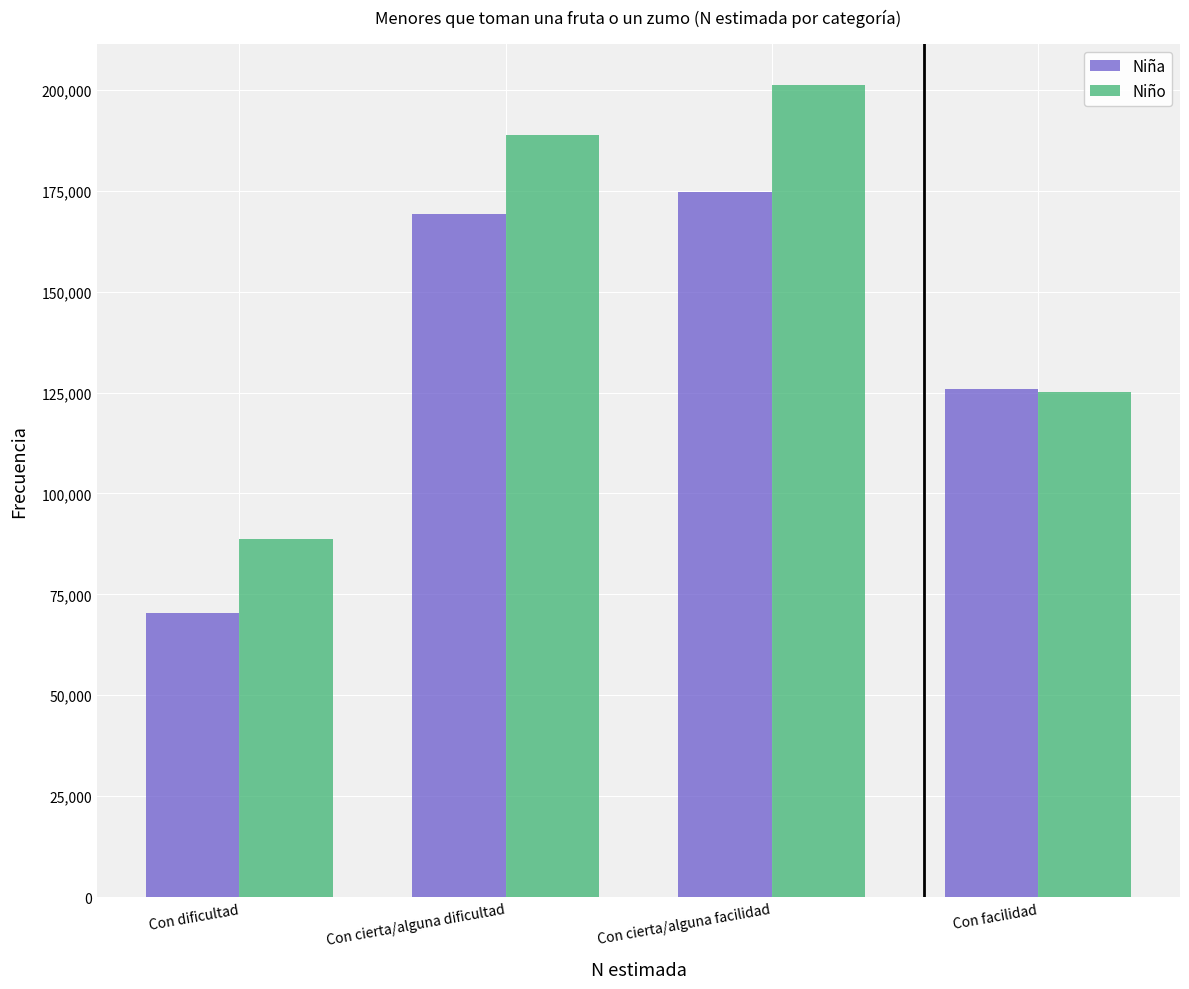

Reading left to right, list all the values displayed in this chart.

Niña: Con dificultad=70494	Con cierta/alguna dificultad=169219	Con cierta/alguna facilidad=174795	Con facilidad=125787
Niño: Con dificultad=88681	Con cierta/alguna dificultad=188782	Con cierta/alguna facilidad=201277	Con facilidad=125149